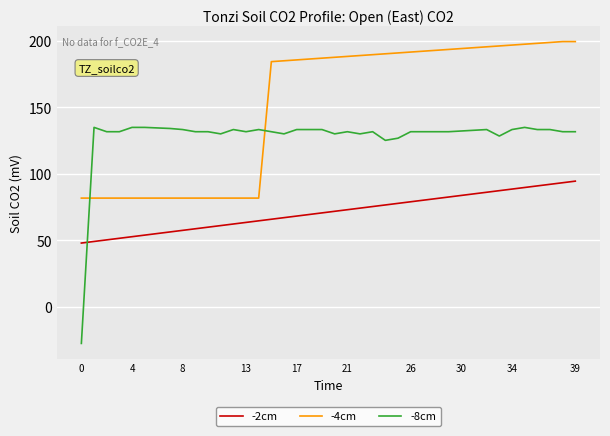

How many negative values does the -8cm series have?

1